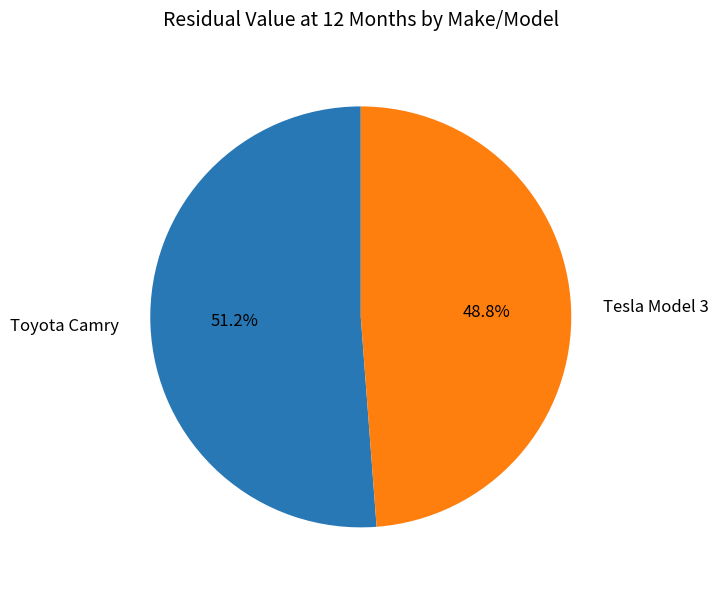

What percentage is the Toyota Camry slice, to the nearest percent?

51%